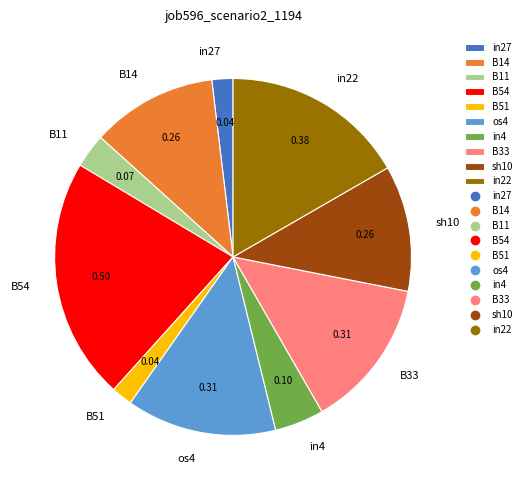

Do in27 and B14 together represent more than half of the pie?

No